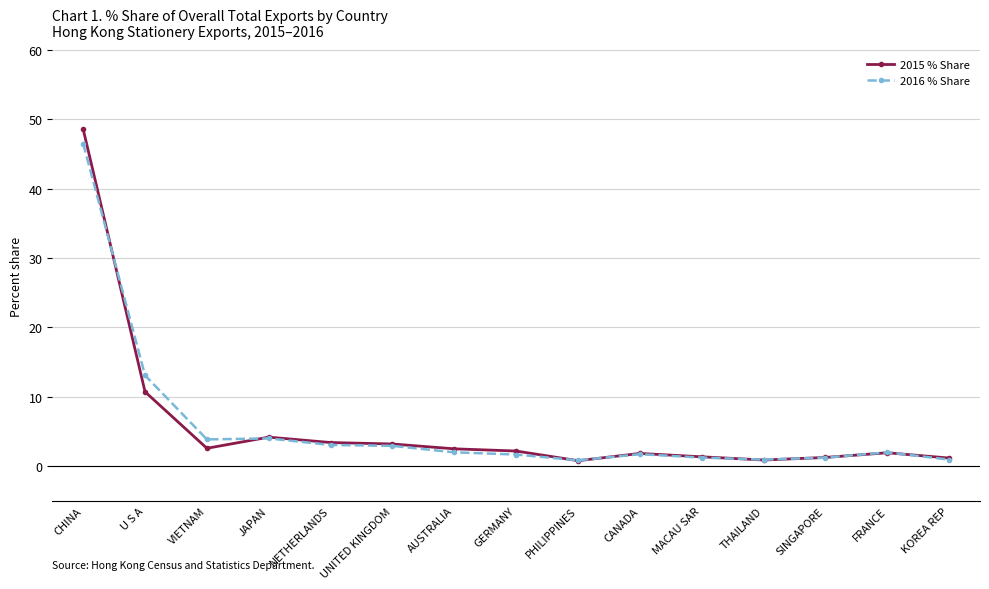

What is the difference between the maximum and minimum values in the 2015 % Share series?

47.8